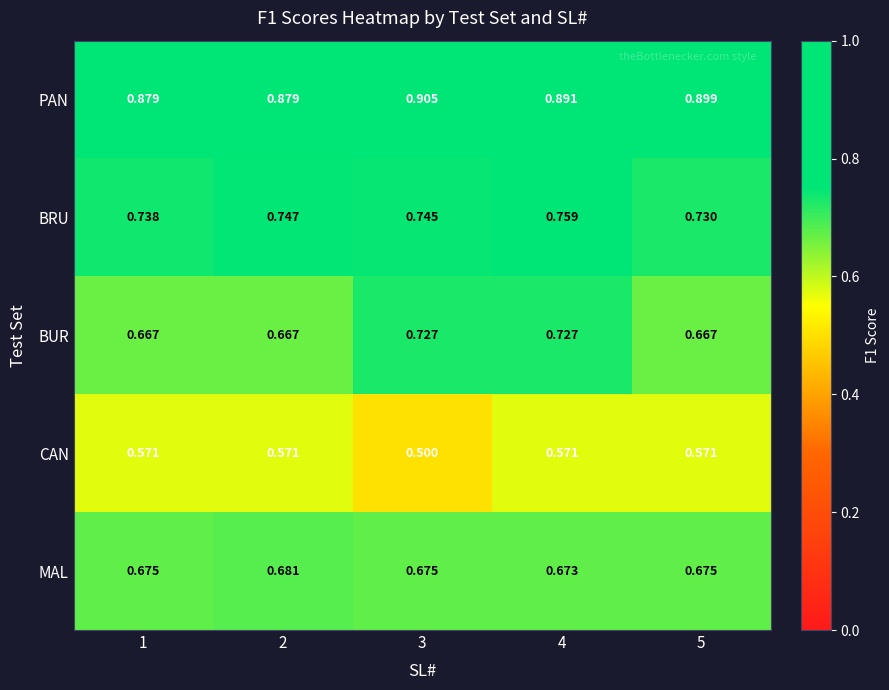

Rank the series at 5 from highest to lowest value.

PAN, BRU, MAL, BUR, CAN